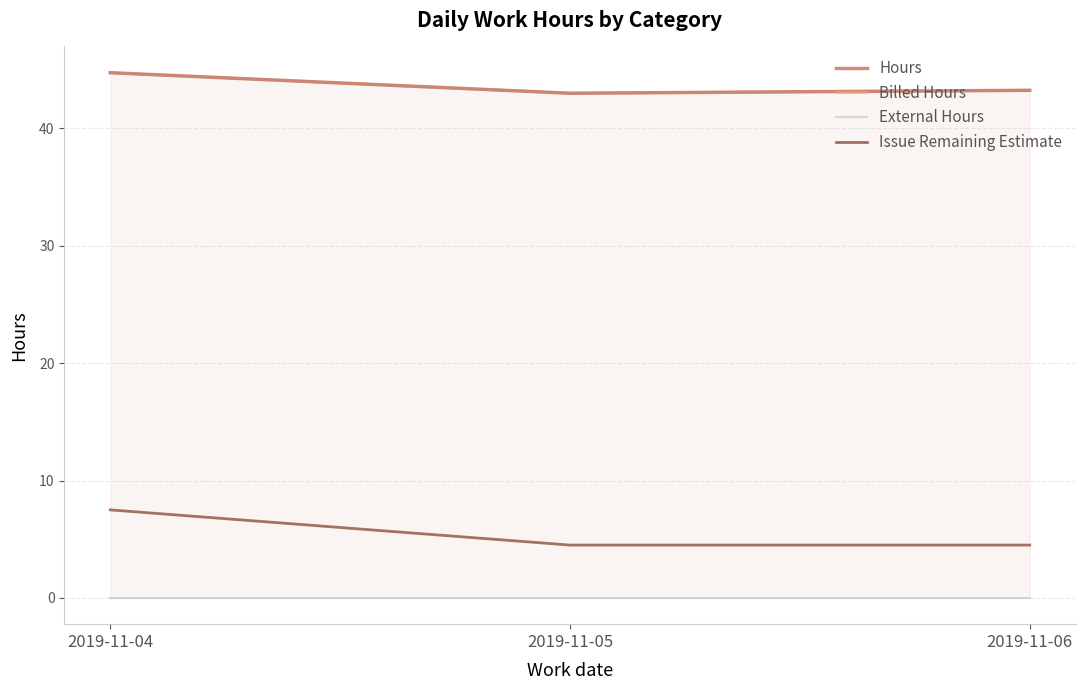

Reading right to left, list all the values displayed in this chart.

Hours: 43.2	43.0	44.8
Billed Hours: 43.2	43.0	44.8
External Hours: 0.0	0.0	0.0
Issue Remaining Estimate: 4.5	4.5	7.5